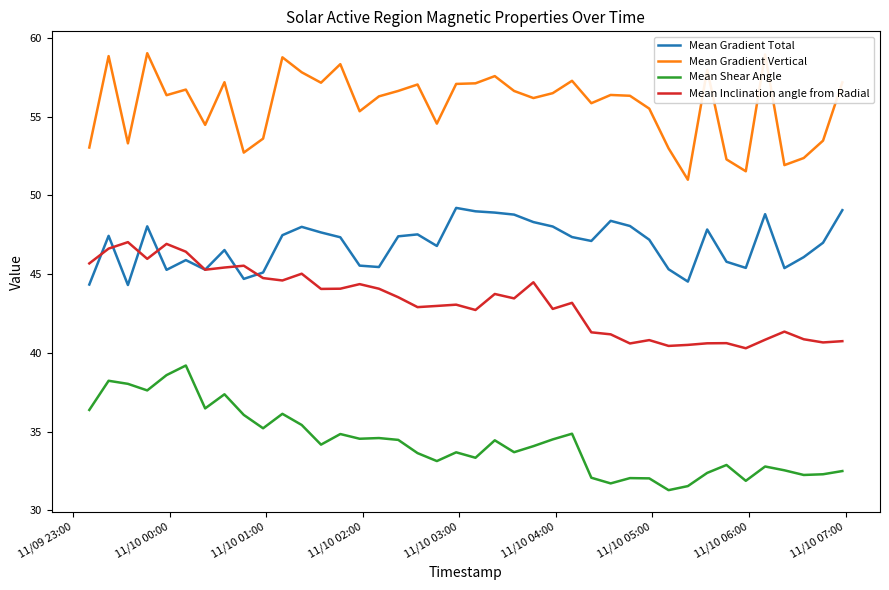

What is the difference between the maximum and minimum values in the Mean Gradient Total series?

4.9